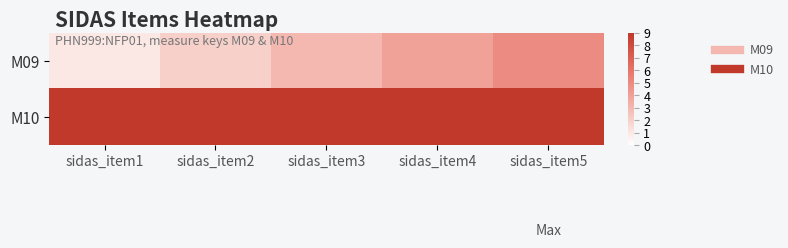

List the series in order of their overall mean, lowest first.

M09, M10